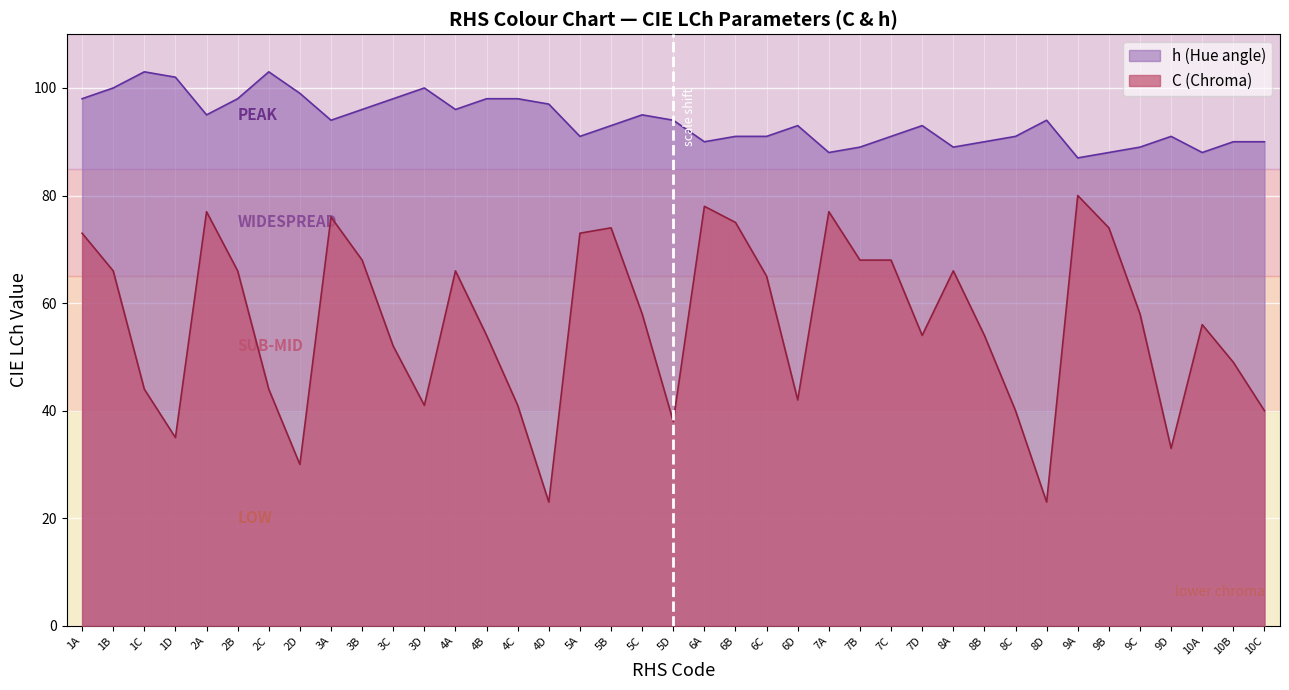

What are all the series names shown in the legend?

h (Hue angle), C (Chroma)